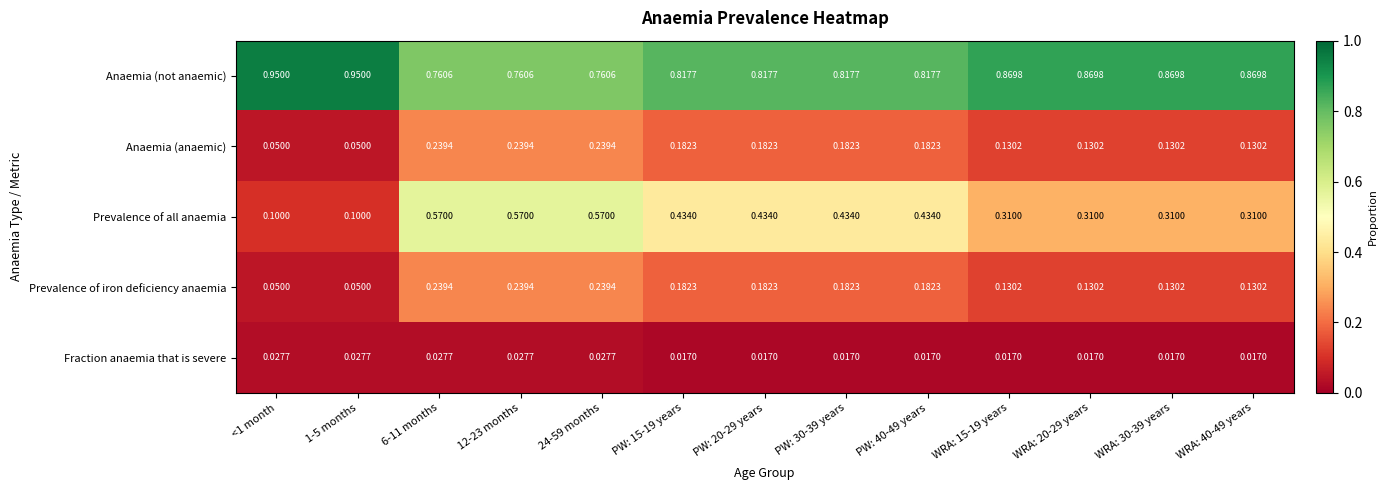

Which series changed the most between 6-11 months and WRA: 15-19 years?

Prevalence of all anaemia